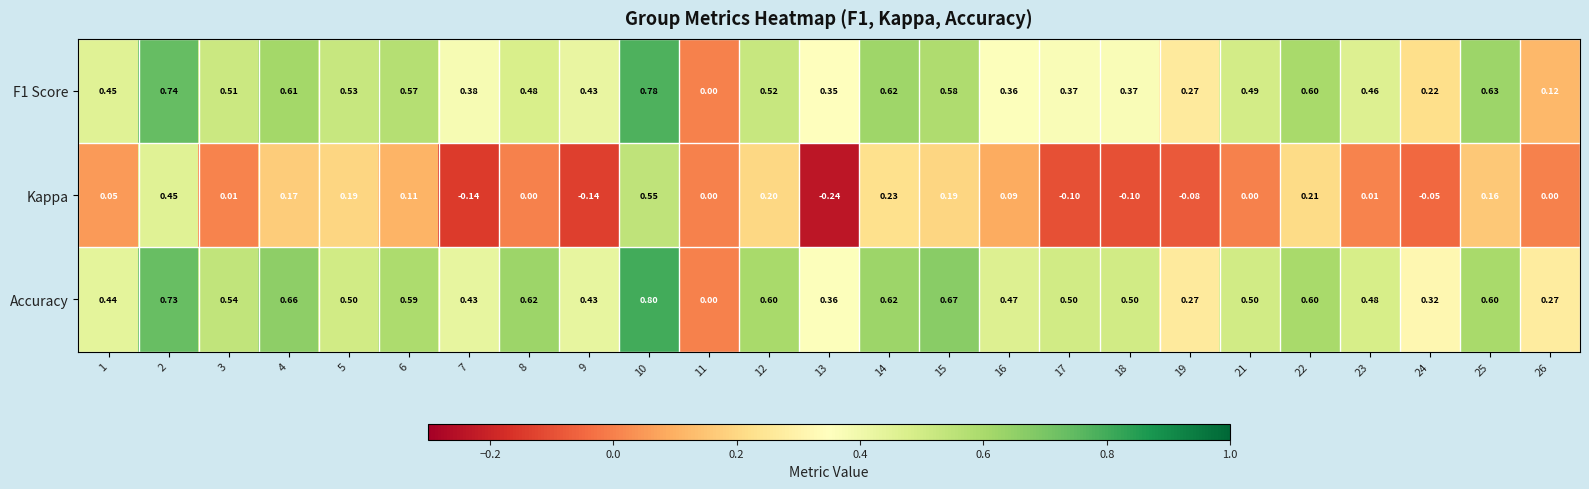

Count the number of data series in this chart.

3